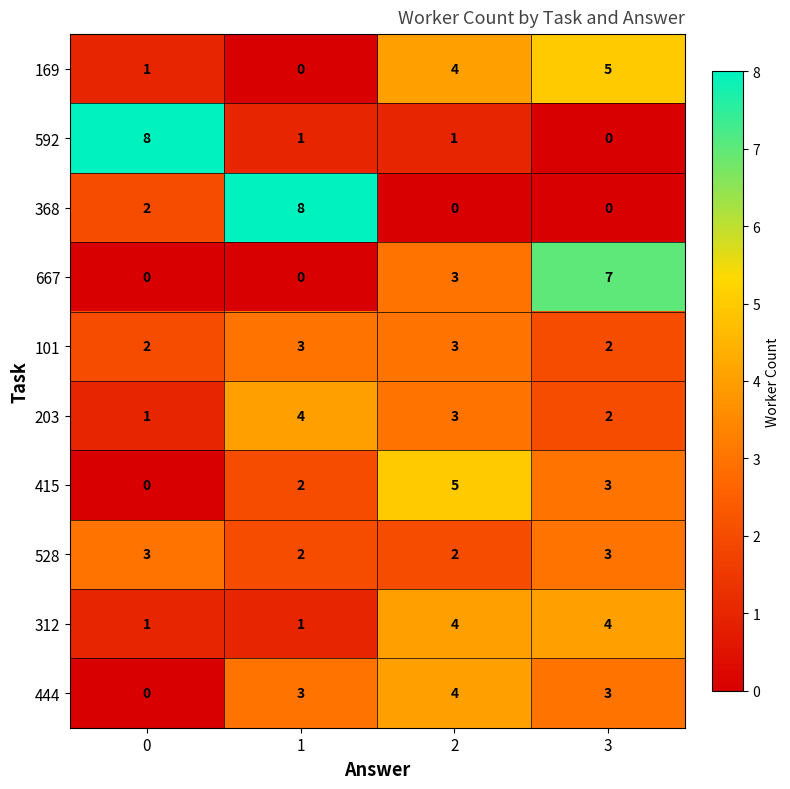

How many series are shown in this chart?

10